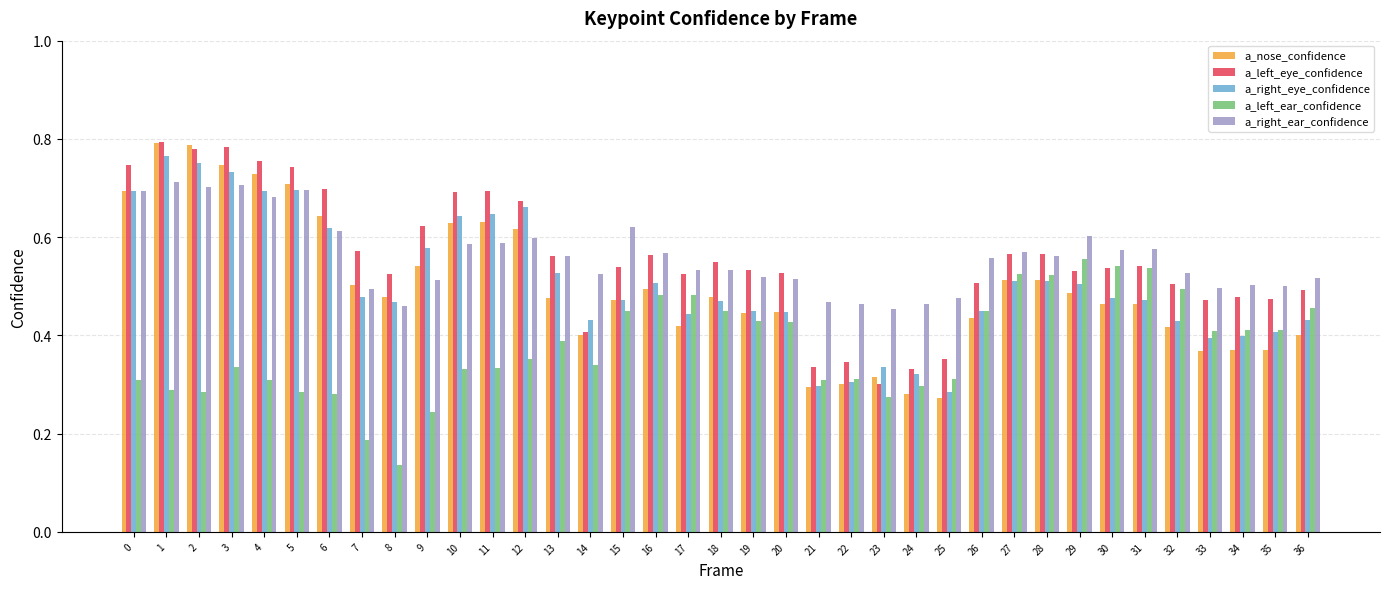

Are the bars grouped side by side (vs. stacked)?

Yes